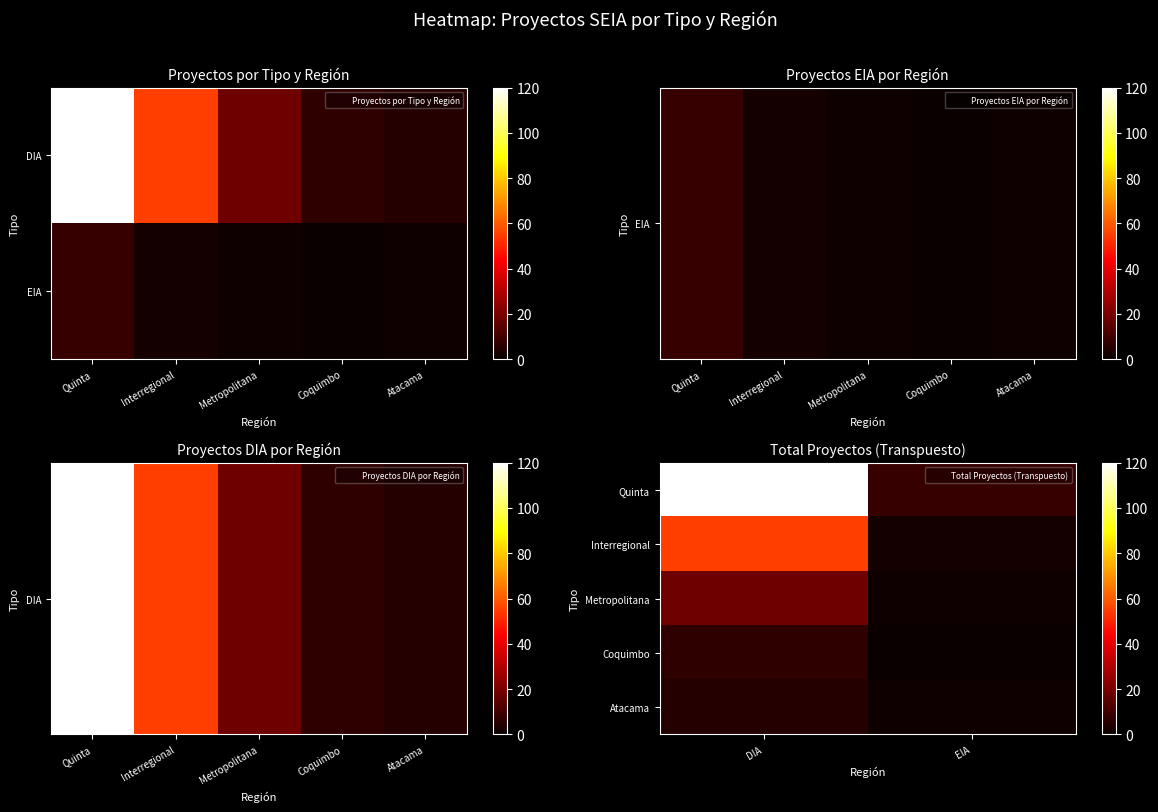

At how many categories does at least one series exceed 110?

1